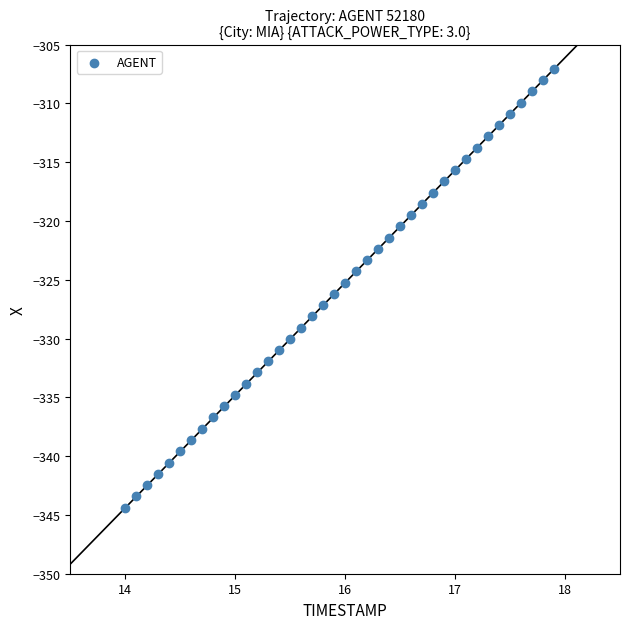

What is the range of Y values (max minus min)?

37.3